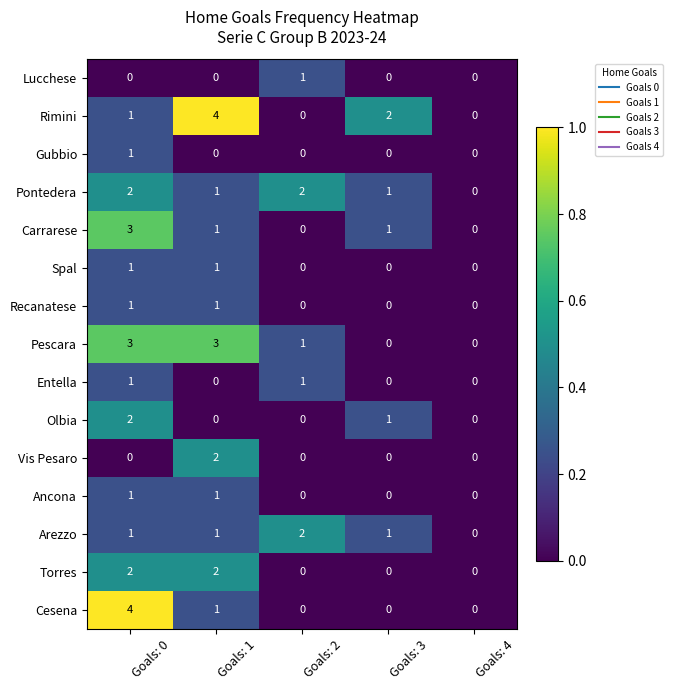

What is the difference between the highest and lowest values at Goals: 0?

4